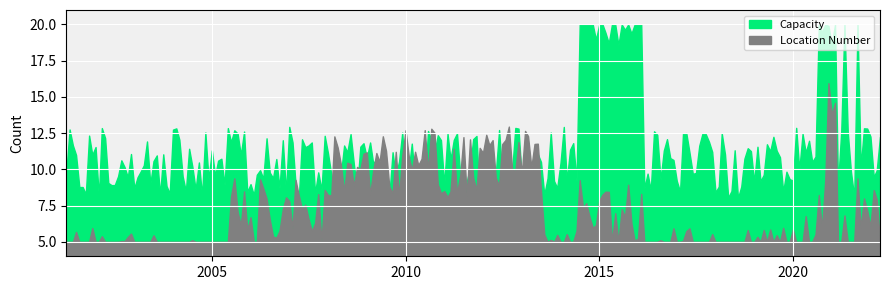

What are all the series names shown in the legend?

Capacity, Location Number